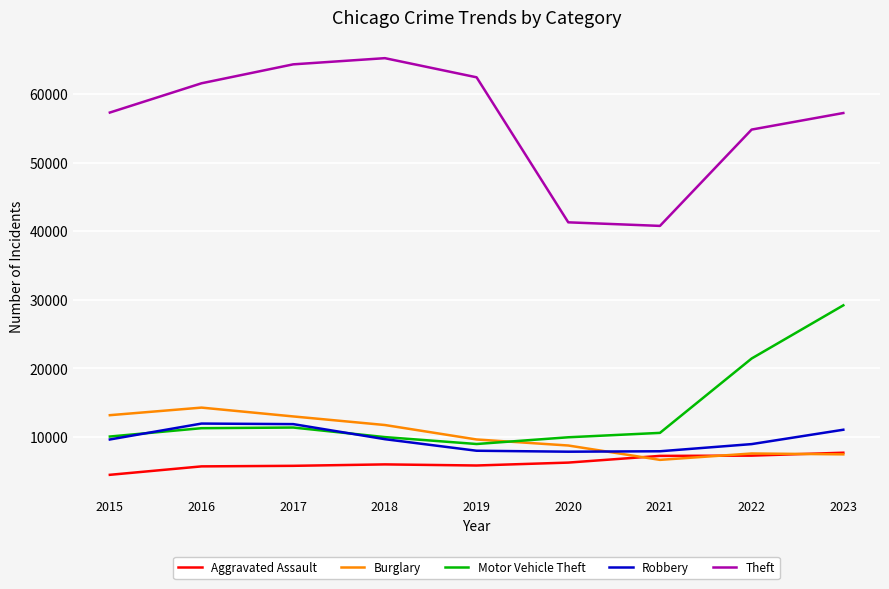

True or false: Robbery and Theft intersect in this chart.

False